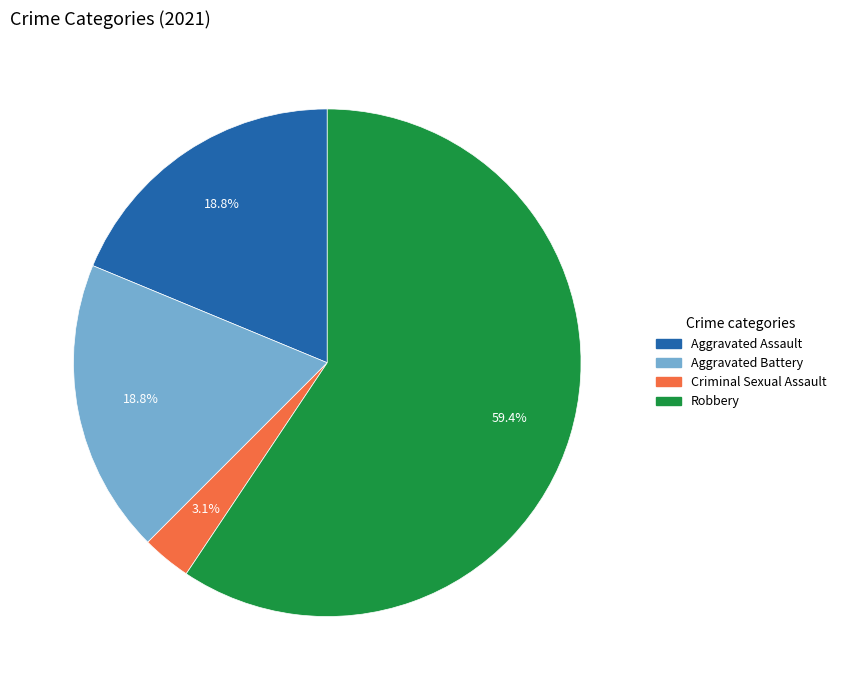

Between Robbery and Aggravated Assault, which is larger?

Robbery